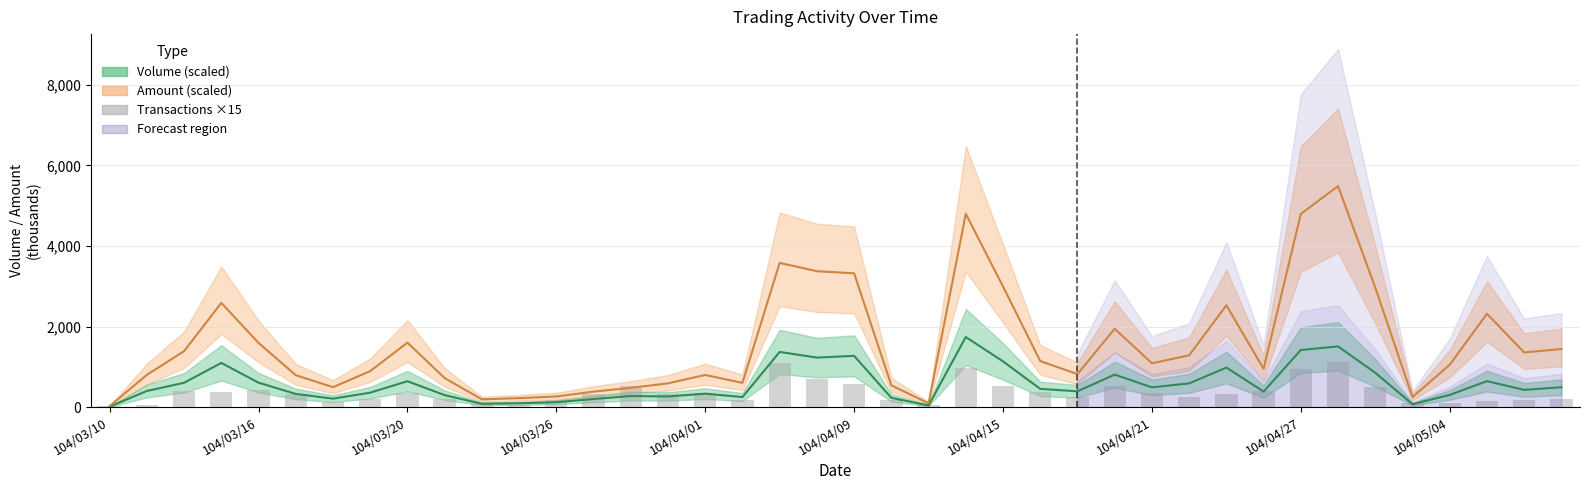

Is the value of Volume (scaled) at 11 greater than the value of Transactions ×15 at 34?

No